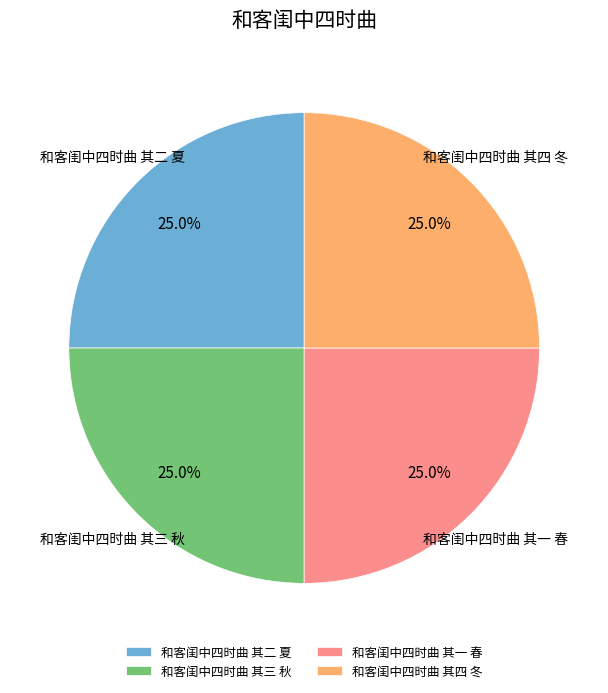

What percentage is NOT represented by 和客闺中四时曲 其四 冬?

75.0%